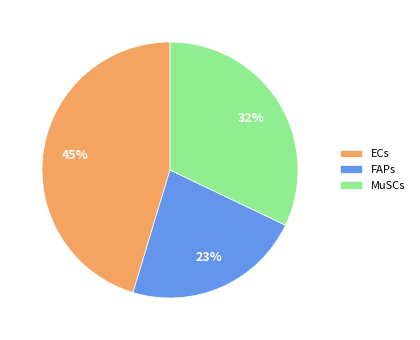

Count the number of slices in the pie.

3